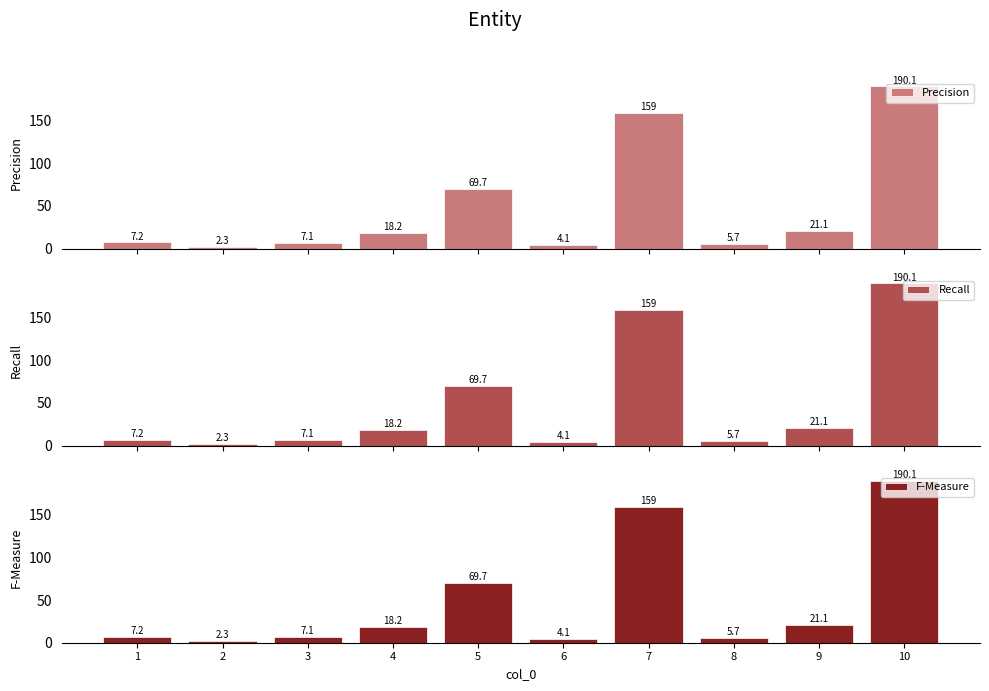

Reading left to right, list all the values displayed in this chart.

Precision: 7.2	2.3	7.1	18.2	69.7	4.1	159.0	5.7	21.1	190.1
Recall: 7.2	2.3	7.1	18.2	69.7	4.1	159.0	5.7	21.1	190.1
F-Measure: 7.2	2.3	7.1	18.2	69.7	4.1	159.0	5.7	21.1	190.1